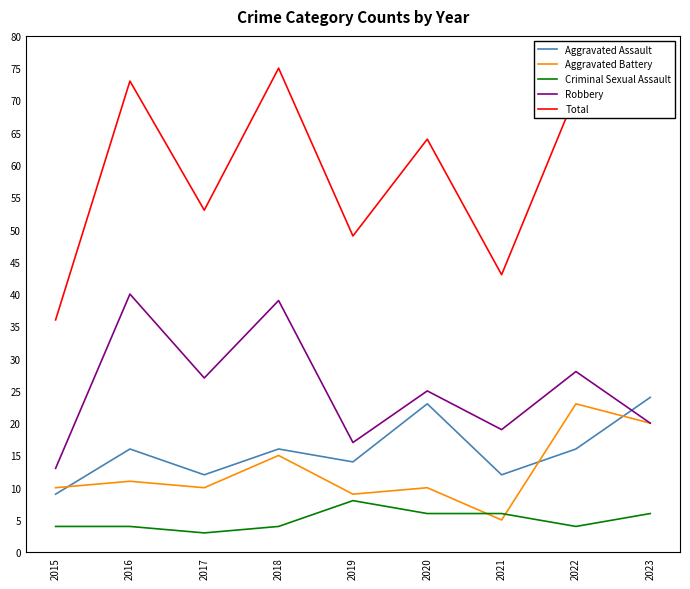

Which series changed the most between 2018 and 2021?

Total